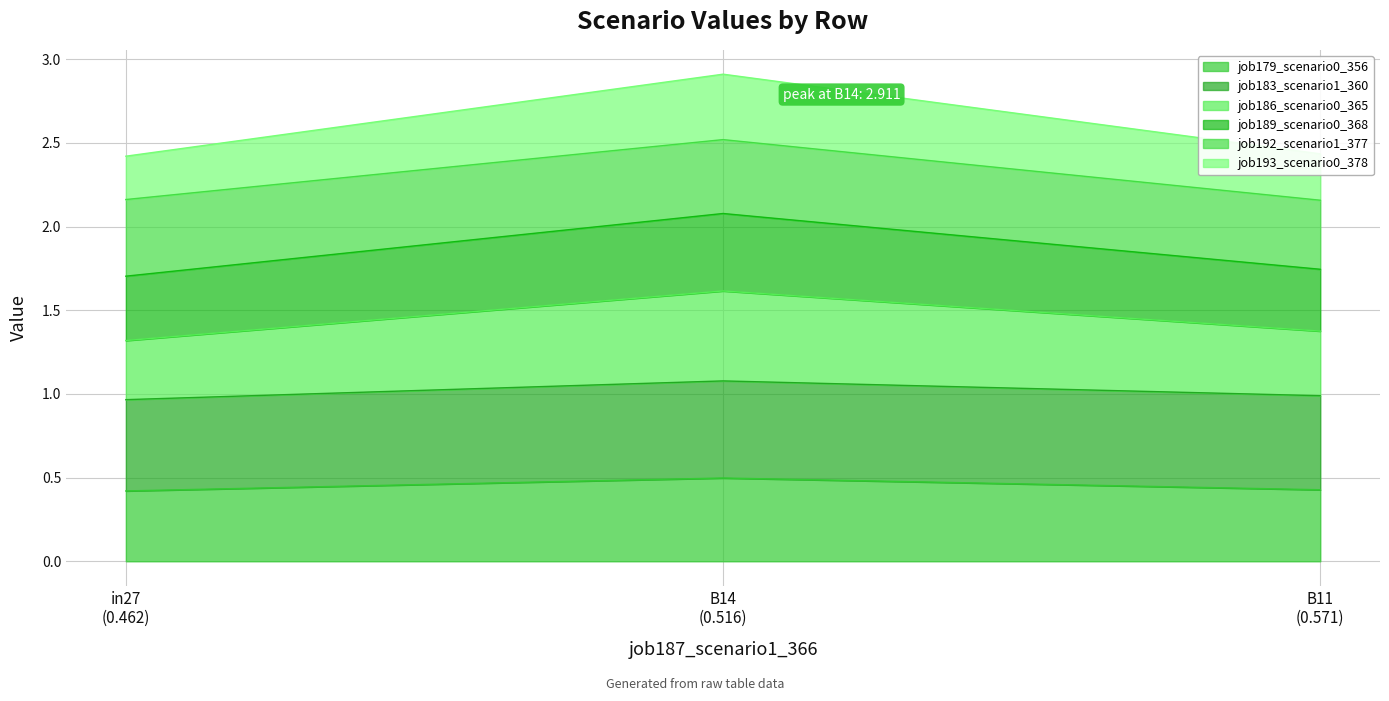

What is the label of the 3rd point from the right?

in27 (0.462)